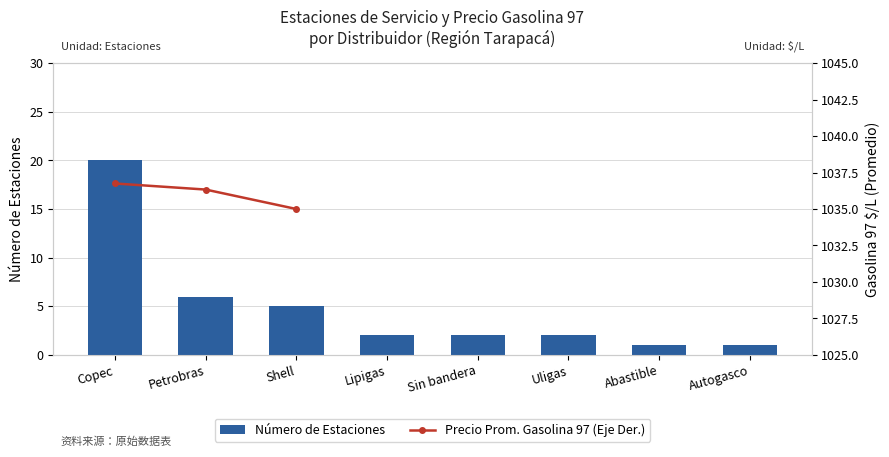

Which has a higher value, Sin bandera or Petrobras?

Petrobras